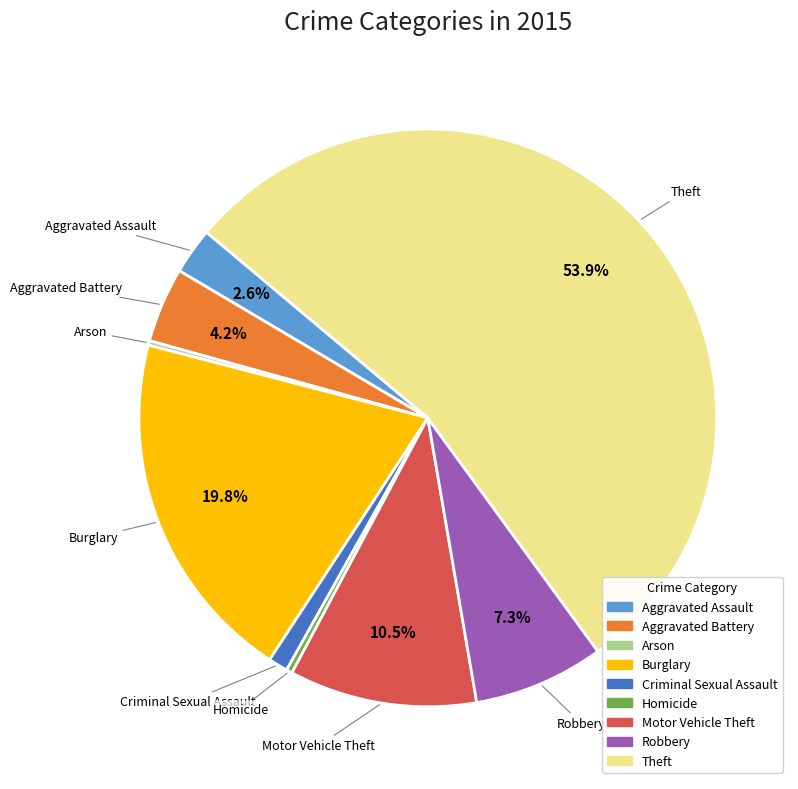

Which category accounts for the majority?

Theft